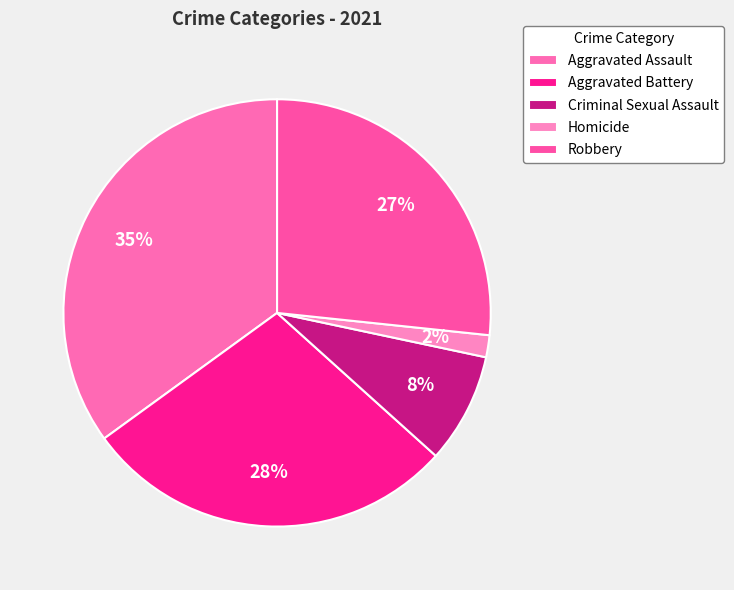

Do Robbery and Homicide together represent more than half of the pie?

No